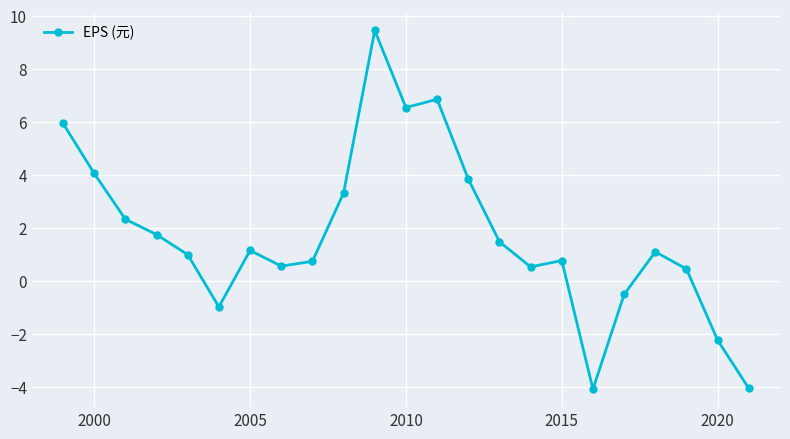

What is the minimum value shown in the chart?

-4.1